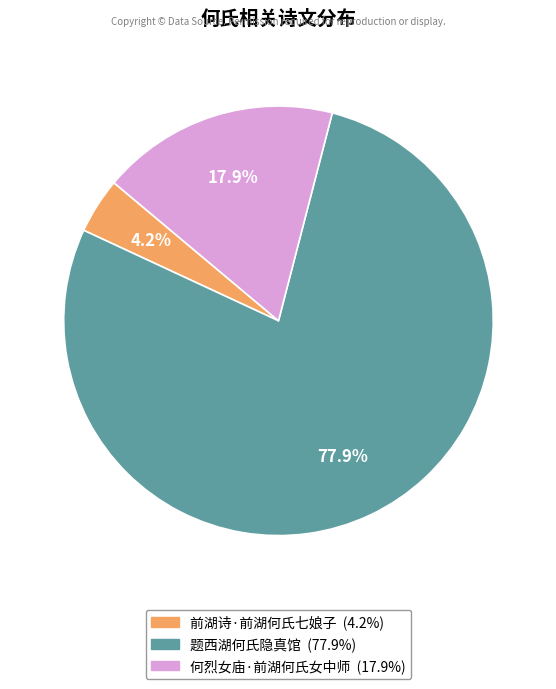

Which category has the biggest portion of the pie?

题西湖何氏隐真馆